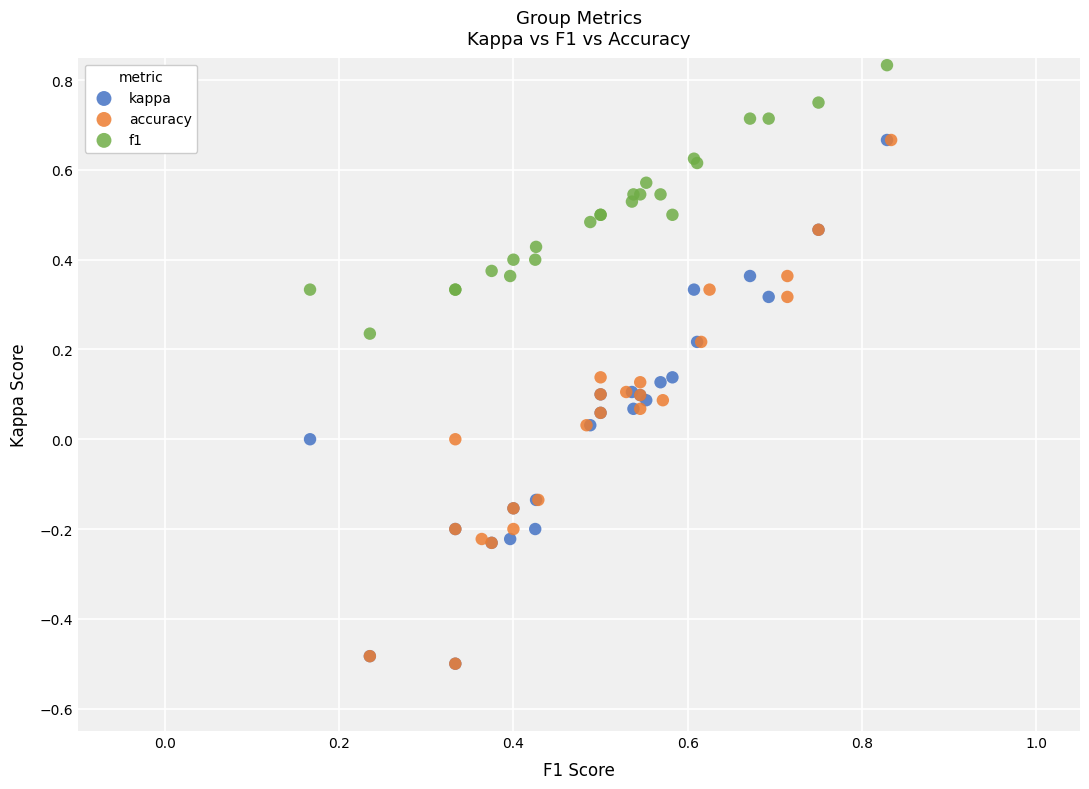

Which series contains the highest Y value?

f1